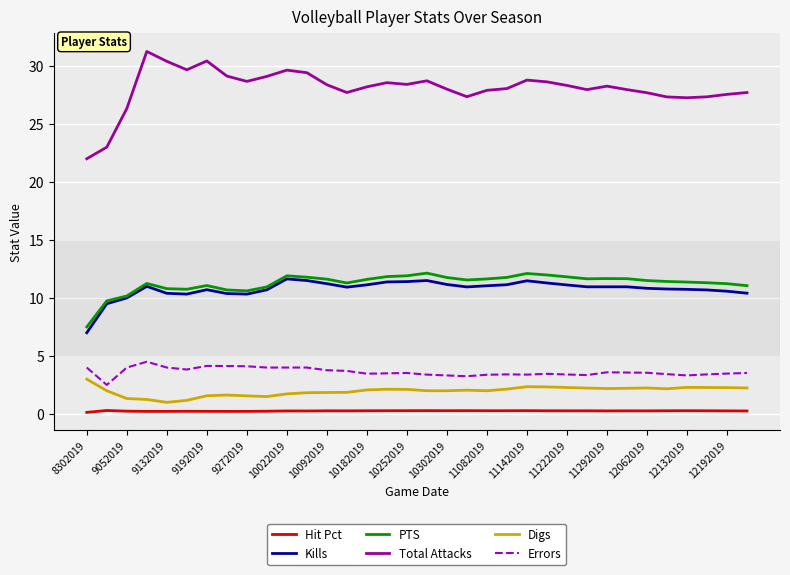

True or false: Errors and Hit Pct intersect in this chart.

False